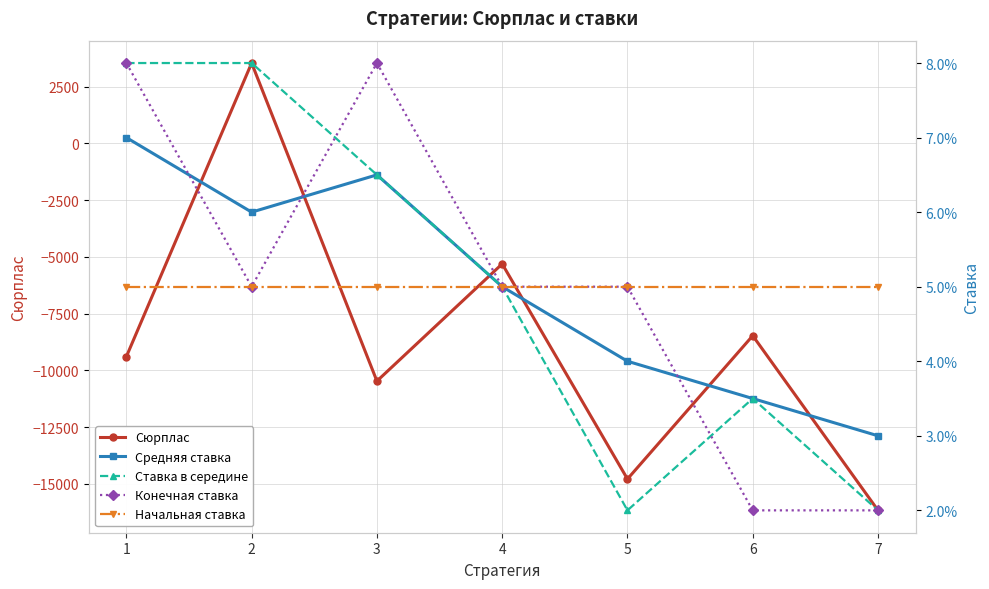

At 6, list the series in order from largest to smallest.

Начальная ставка, Средняя ставка, Ставка в середине, Конечная ставка, Сюрплас